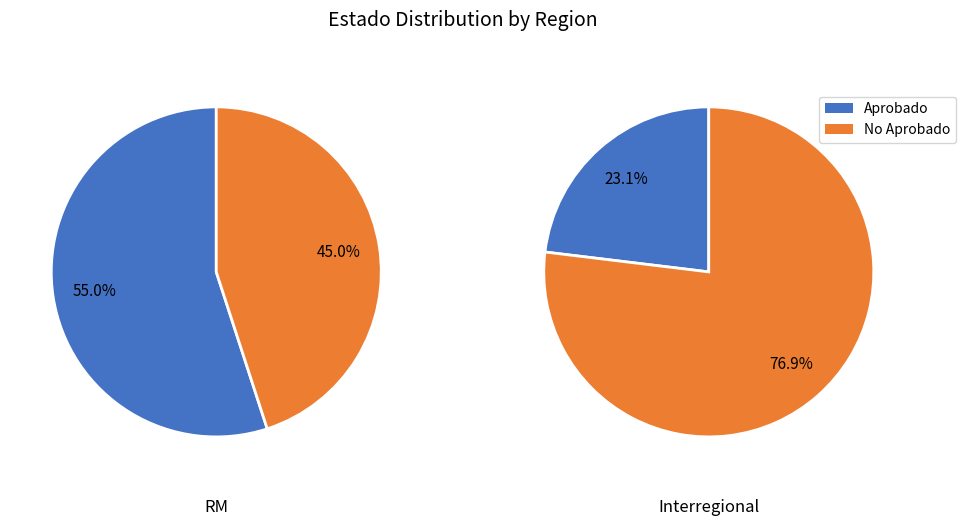

What is the spread (max minus min) of values at RM?

10